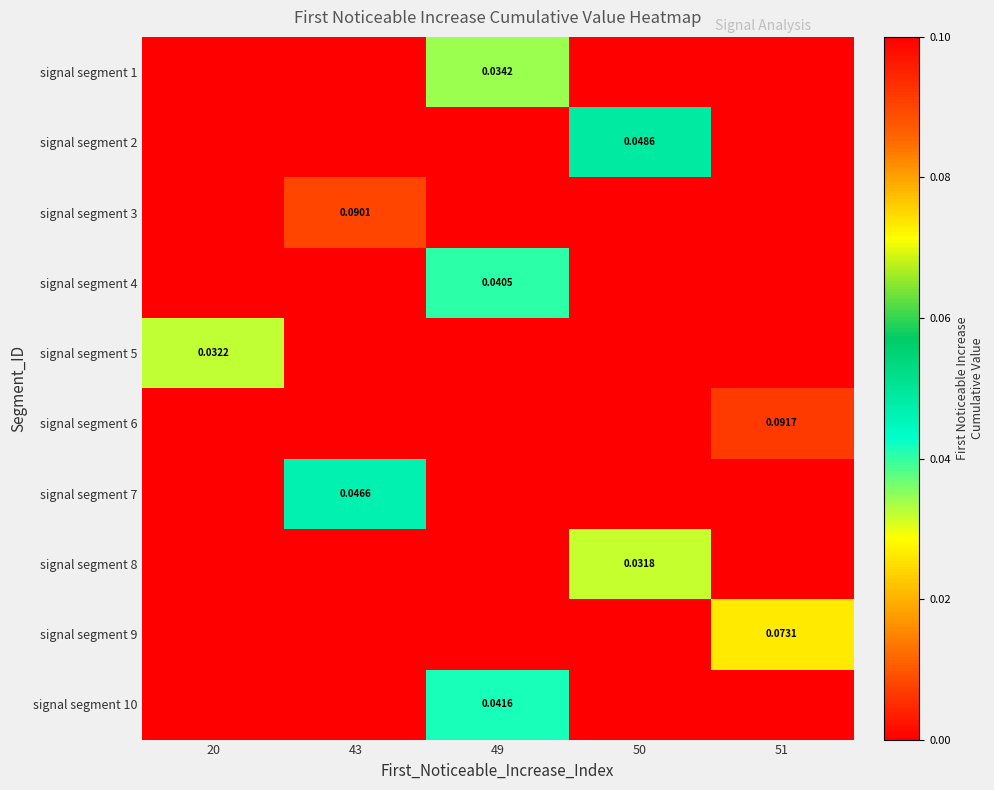

What is the difference between the maximum and minimum values in the signal segment 6 series?

0.1